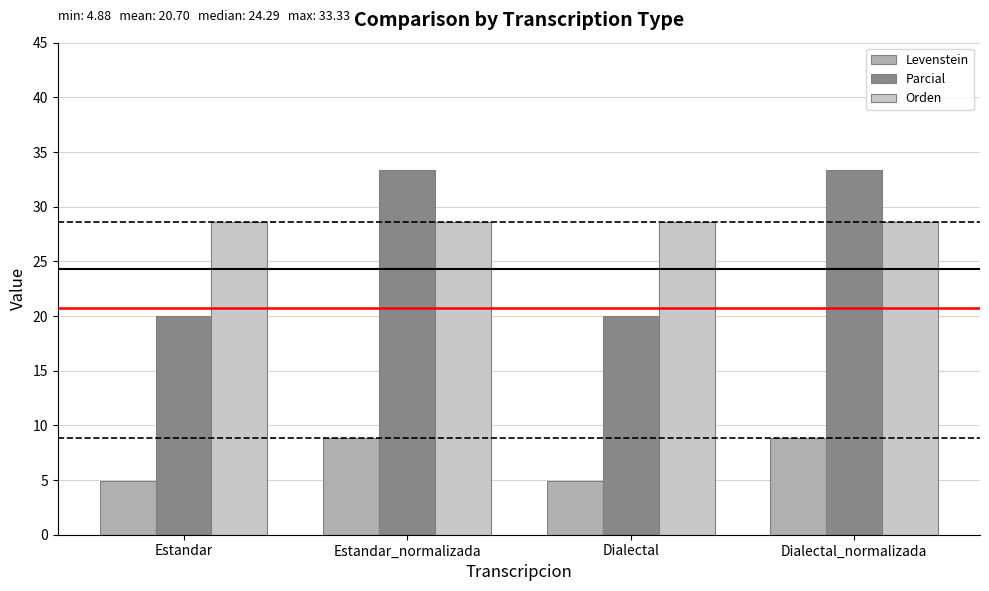

What is the minimum value shown in the chart?

4.9